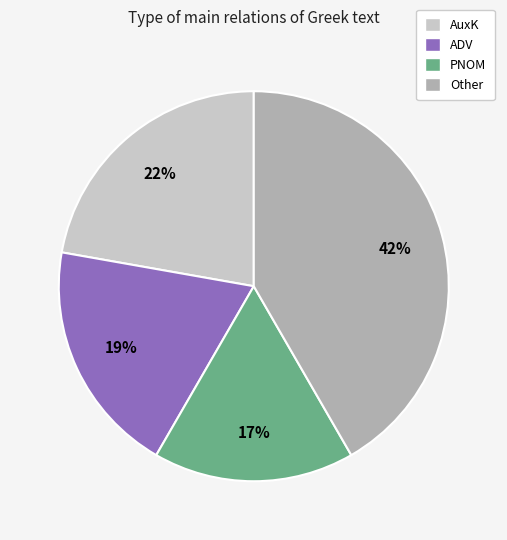

Rank the categories by value from highest to lowest.

Other, AuxK, ADV, PNOM